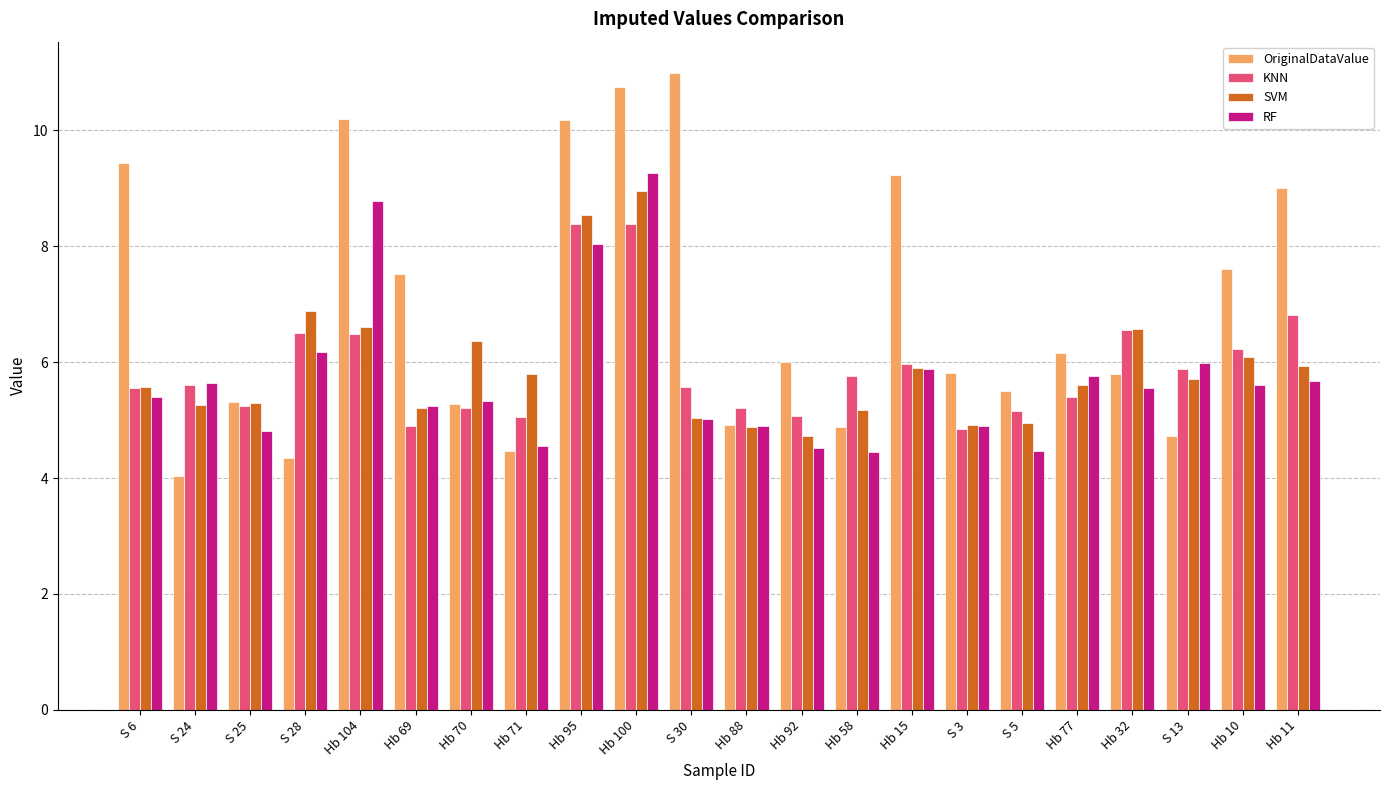

Read the OriginalDataValue value at Hb 69.

7.5